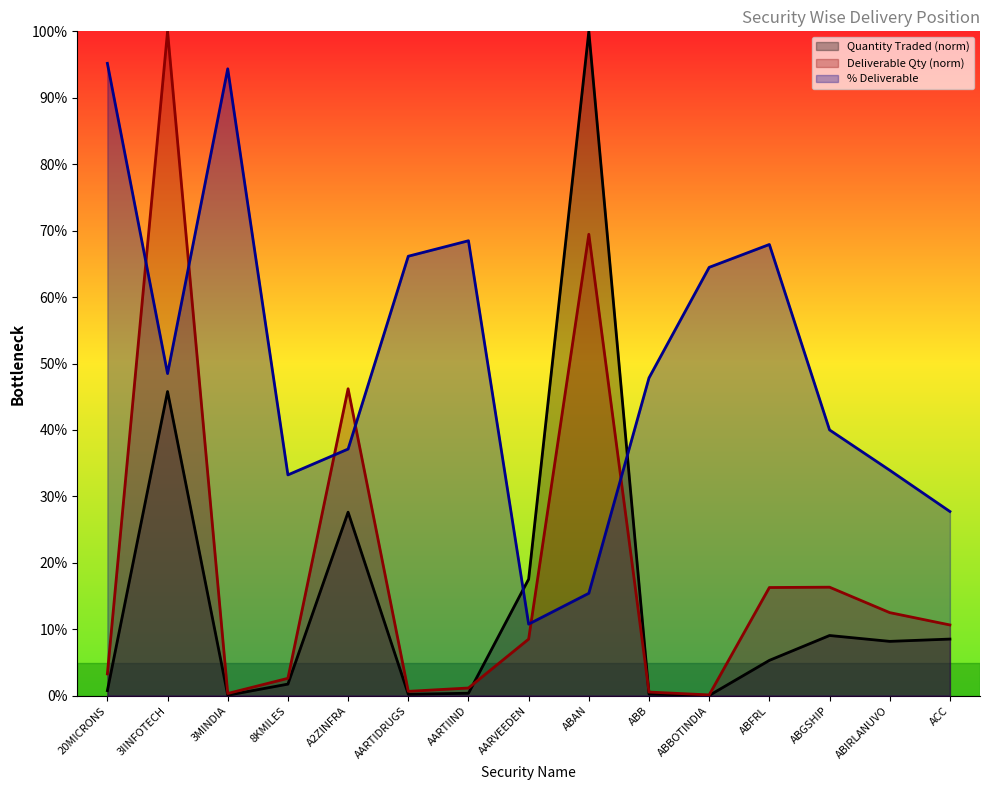

What is the sum of the Quantity Traded values at ACC and 8KMILES?

10.3